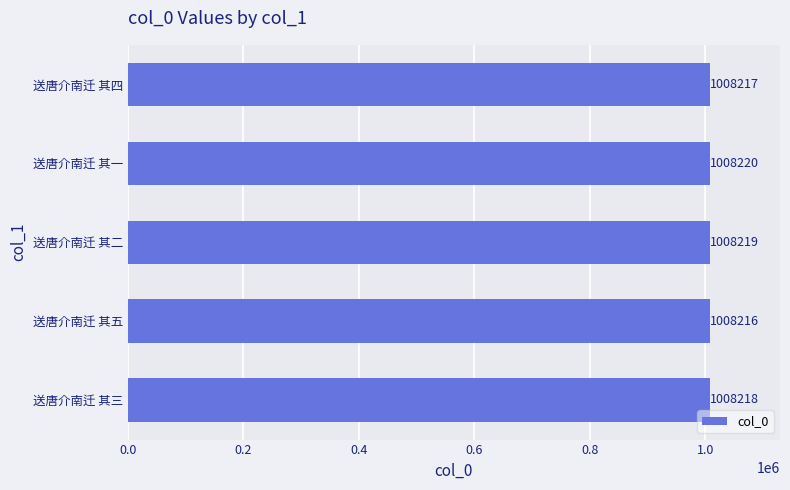

What is the difference between the maximum and minimum values?

4